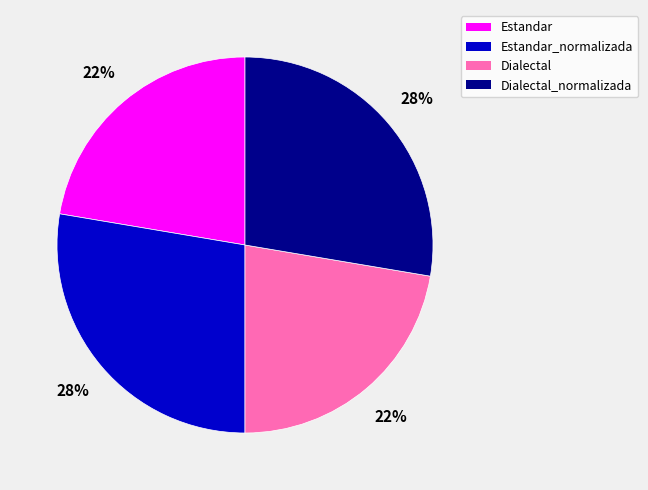

What percentage is the Estandar_normalizada slice, to the nearest percent?

28%